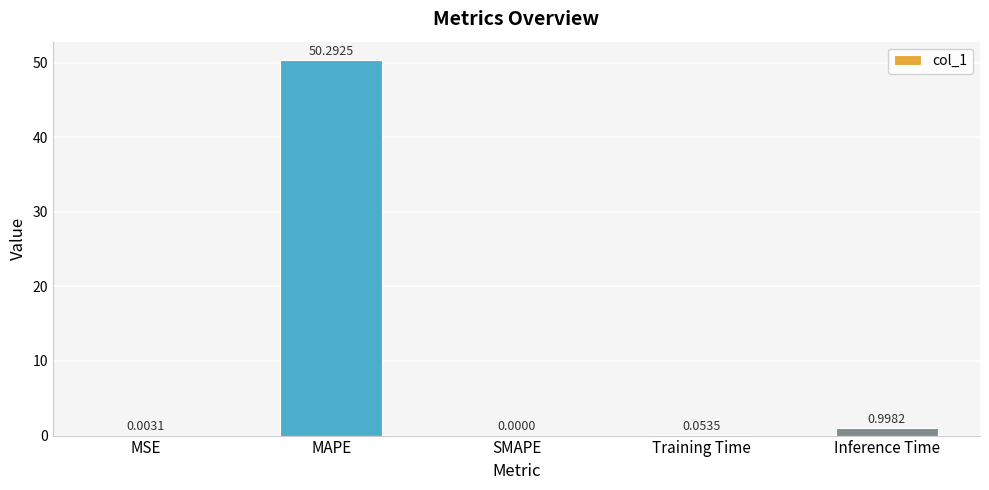

The value at SMAPE is 0.0. True or false?

True